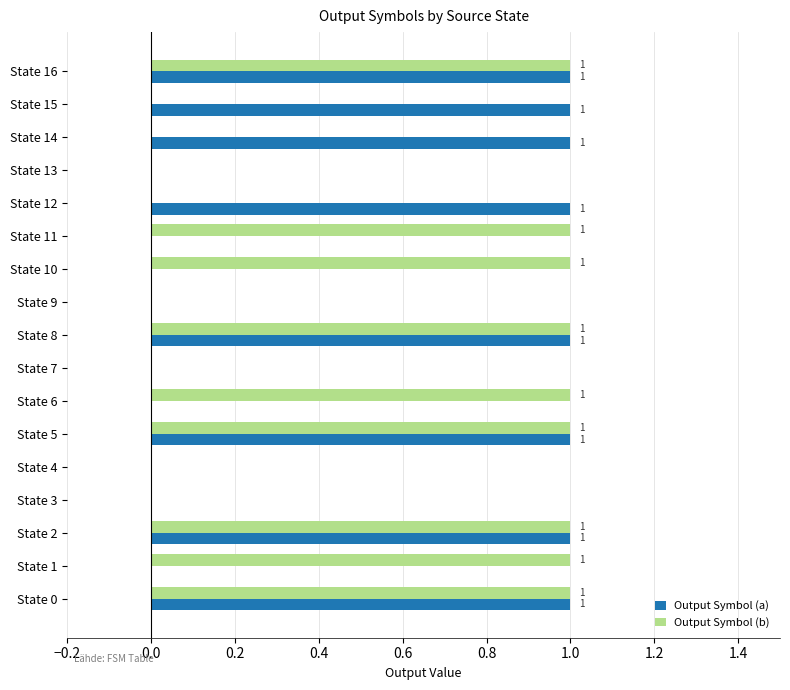

Which series changed the most between State 1 and State 9?

Output Symbol (b)